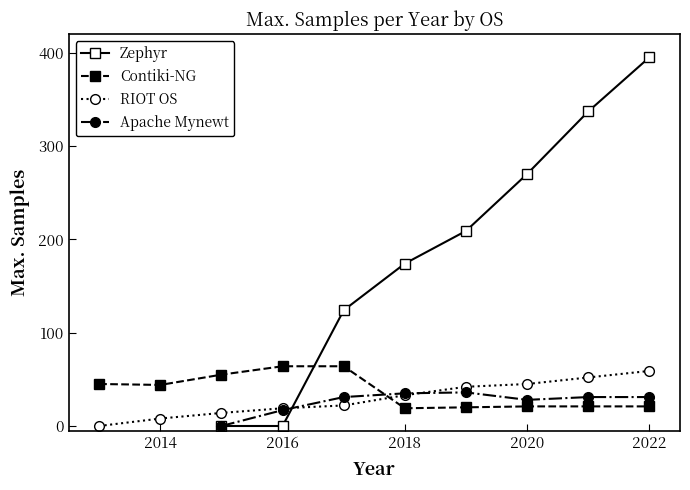

After their last crossing, which series has the higher values: RIOT OS or Contiki-NG?

RIOT OS